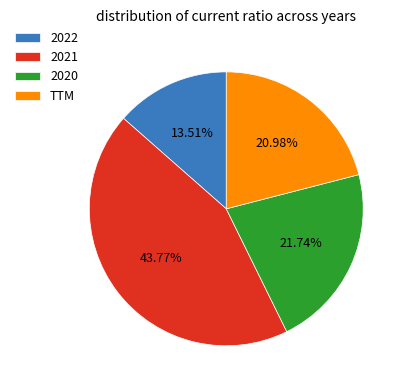

What percentage do 2021 and 2020 together represent?

65.5%